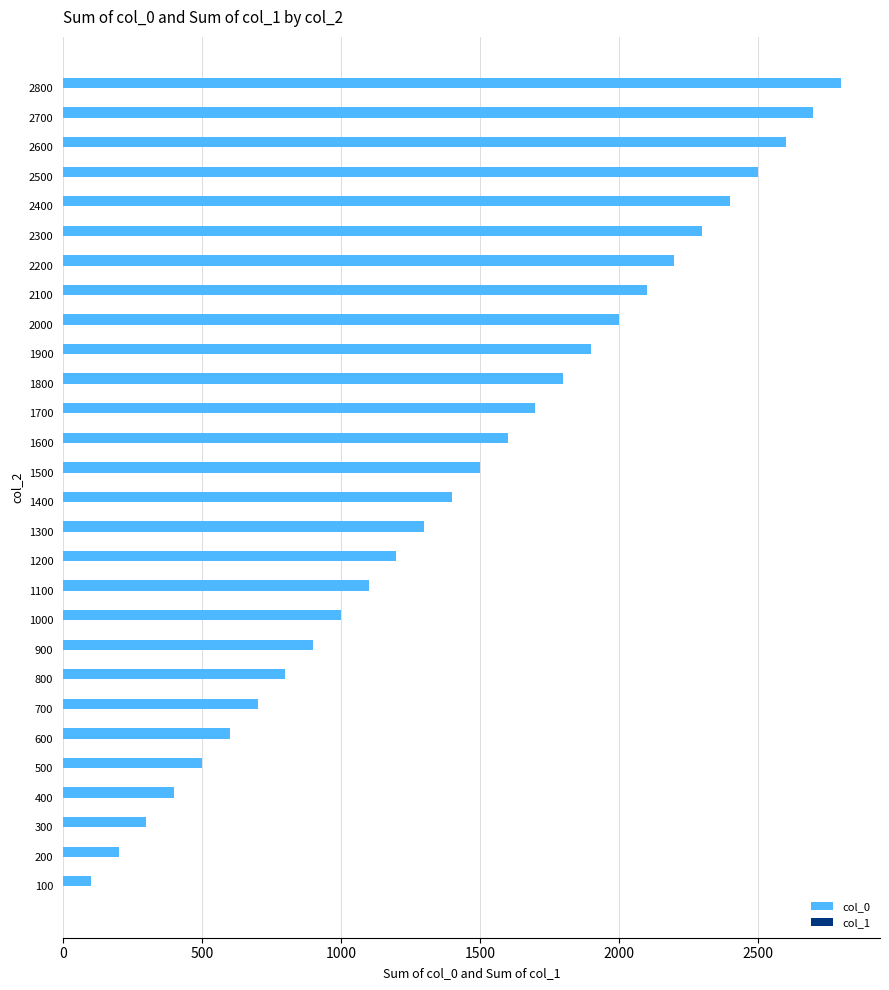

Reading bottom to top, what are all the values shown in this chart?

100=100	200=200	300=300	400=400	500=500	600=600	700=700	800=800	900=900	1000=1000	1100=1100	1200=1200	1300=1300	1400=1400	1500=1500	1600=1600	1700=1700	1800=1800	1900=1900	2000=2000	2100=2100	2200=2200	2300=2300	2400=2400	2500=2500	2600=2600	2700=2700	2800=2800